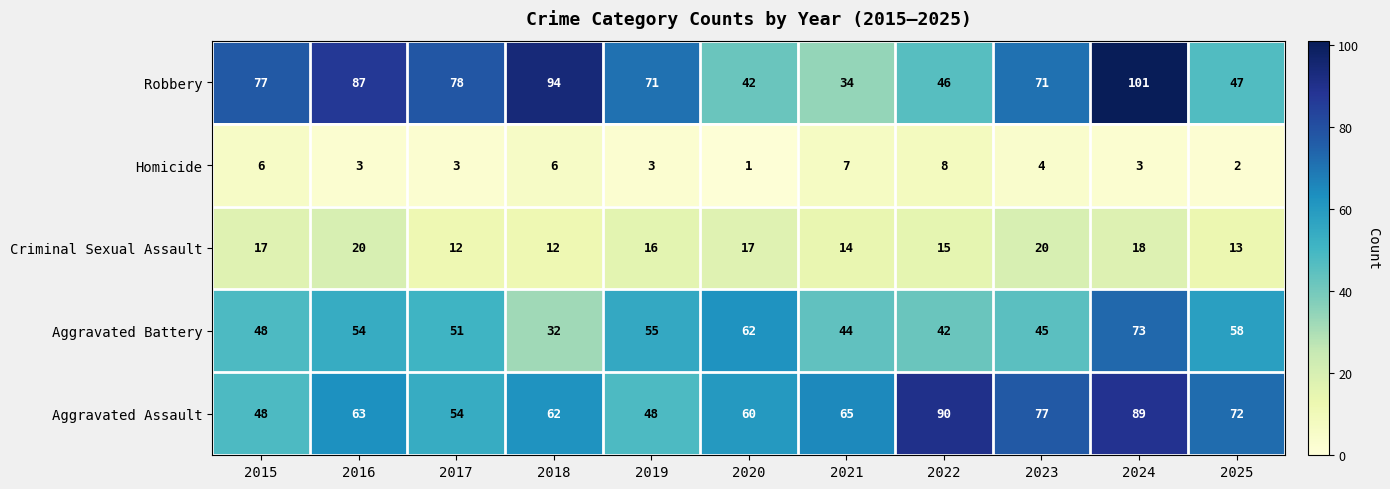

What is the difference between the Robbery values at 2016 and 2024?

14